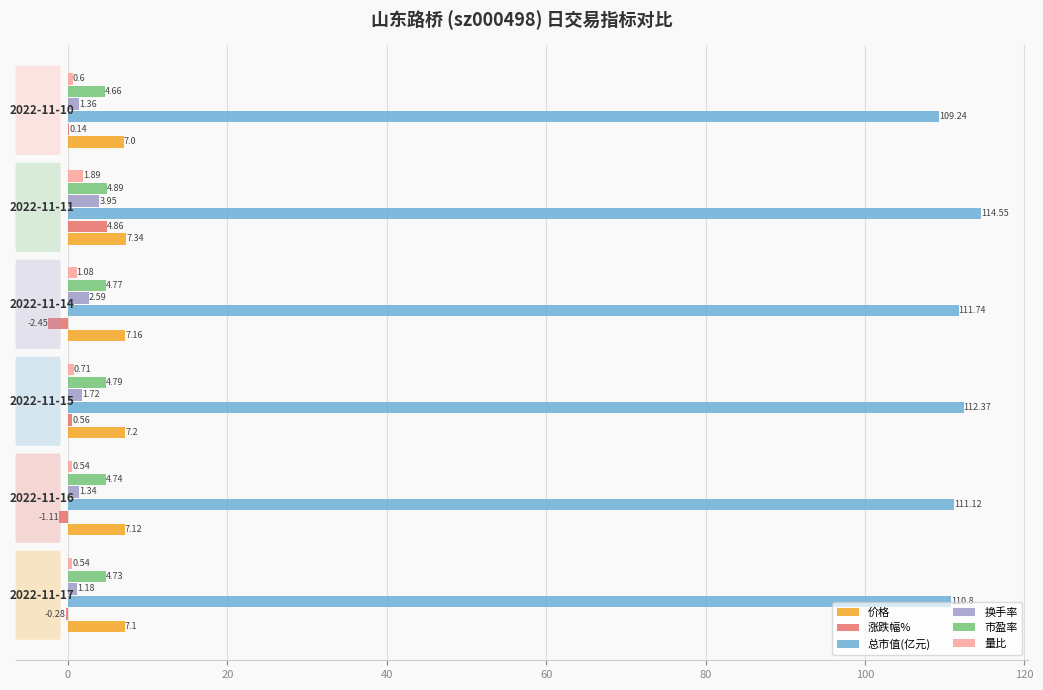

What is the sum of all 市盈率 values?

28.6